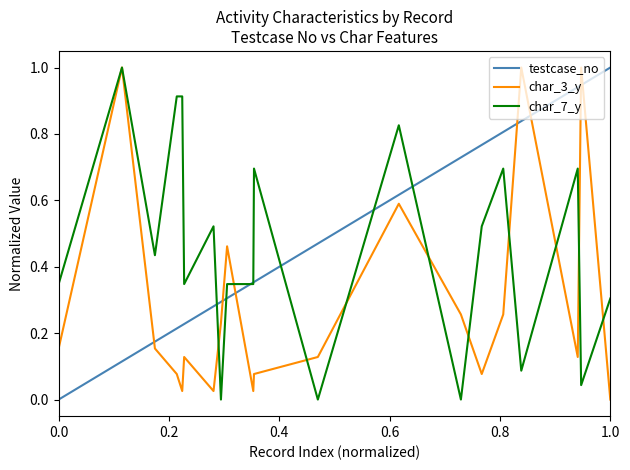

What is the highest value of the char_3_y series?

1.0